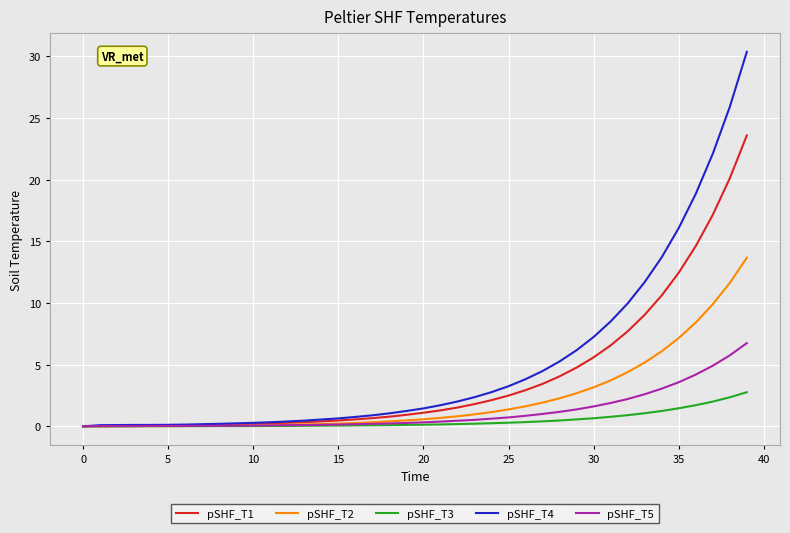

What are all the series names shown in the legend?

pSHF_T1, pSHF_T2, pSHF_T3, pSHF_T4, pSHF_T5